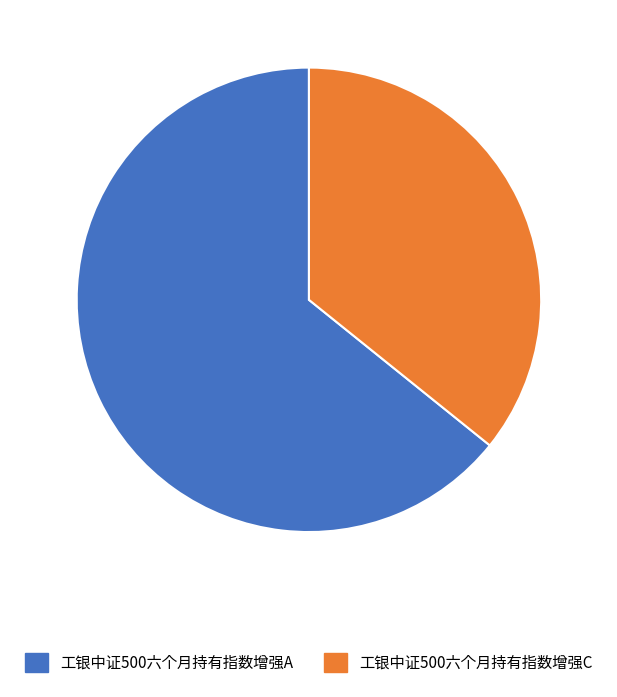

Which category accounts for the majority?

工银中证500六个月持有指数增强A